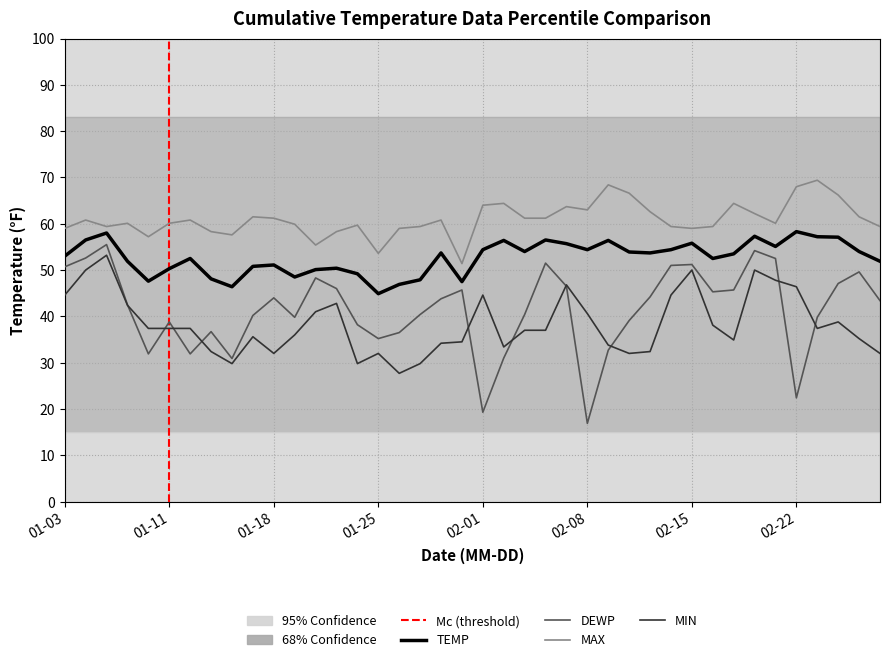

Which series has the largest range (max minus min)?

DEWP